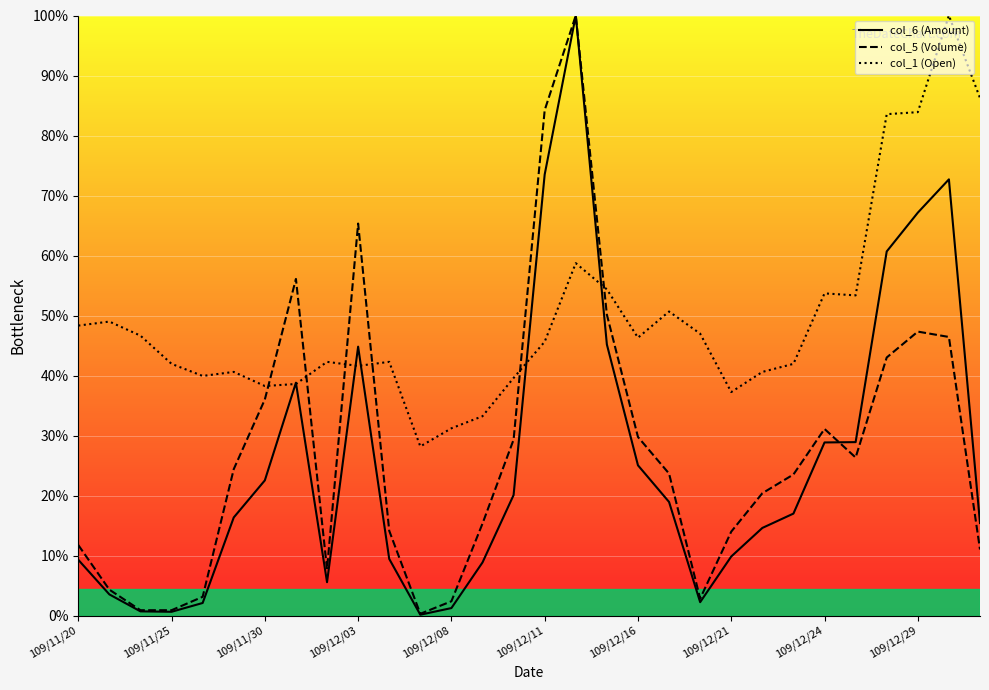

At how many categories does at least one series exceed 0?

30